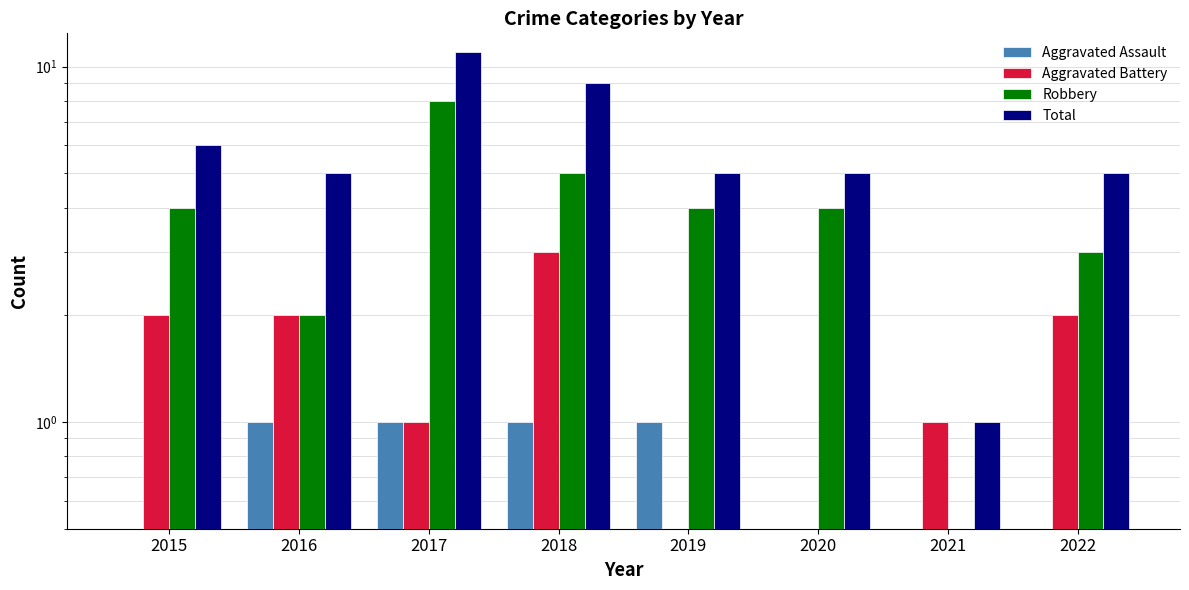

List the labels in order of Robbery value, largest first.

2017, 2018, 2015, 2019, 2020, 2022, 2016, 2021